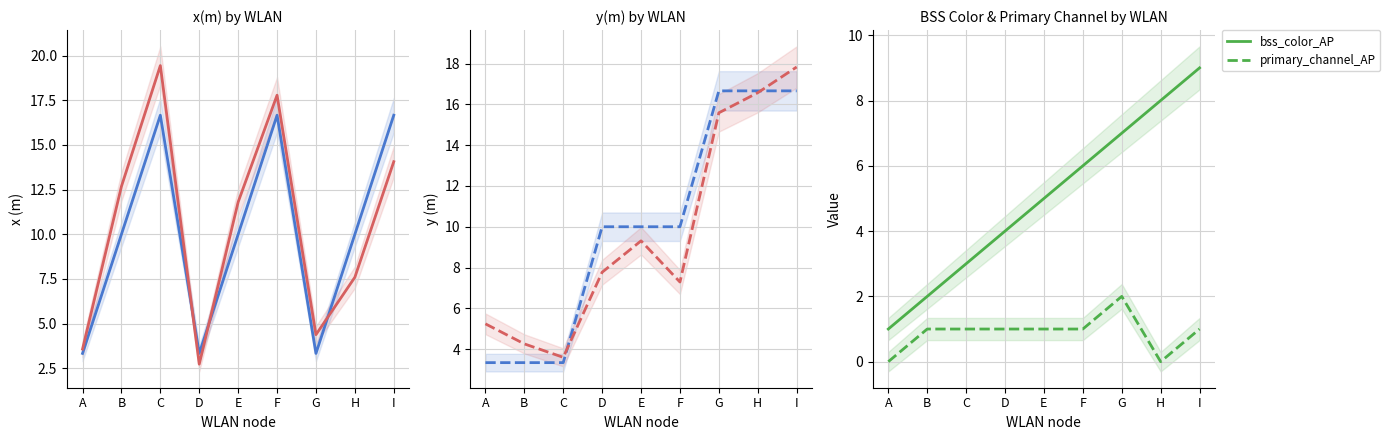

What is the spread (max minus min) of values at D?

9.0